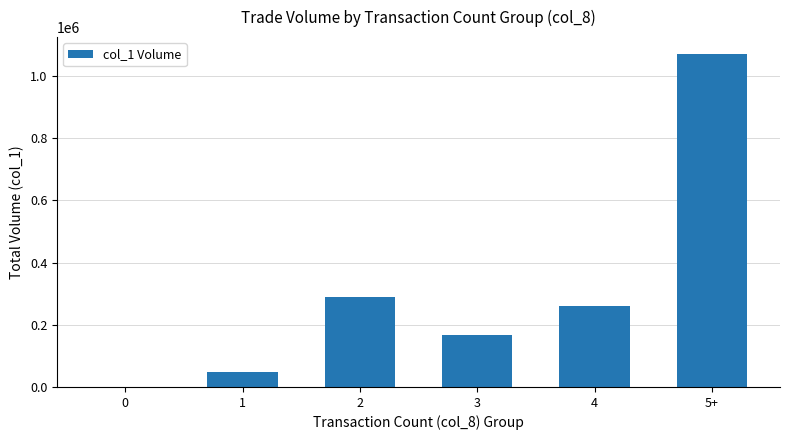

What is the change in value from 1 to 3?

+117000